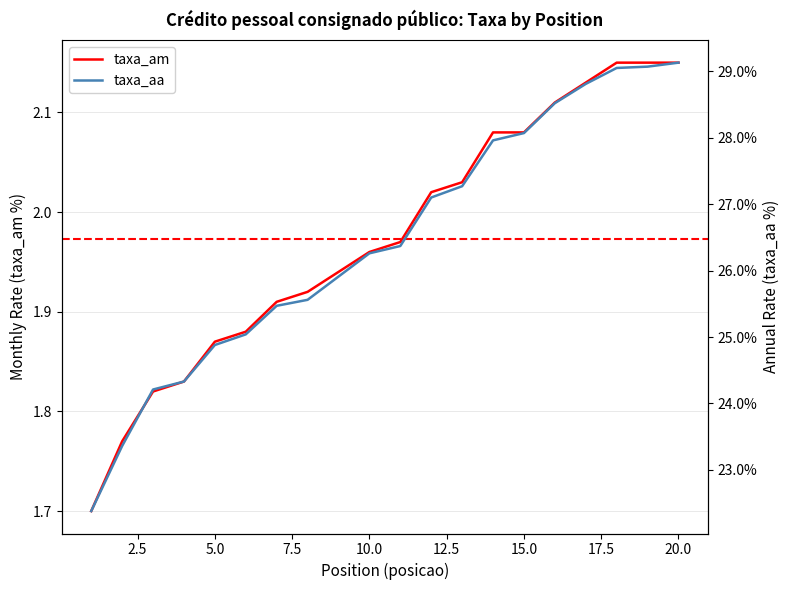

The value of taxa_am at 5.0 is 2.6. True or false?

False